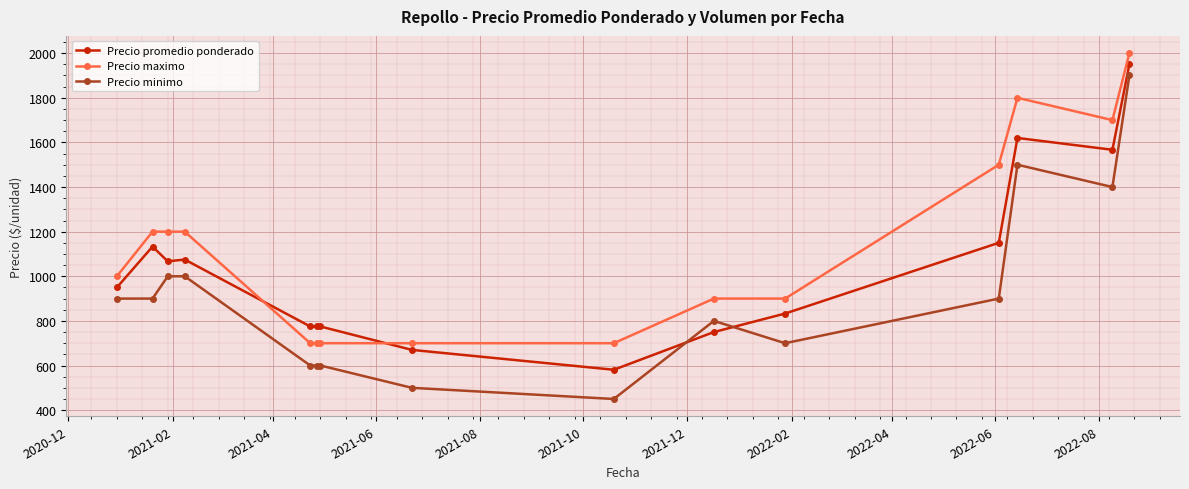

True or false: Precio minimo has more than 1 interior local peaks.

True